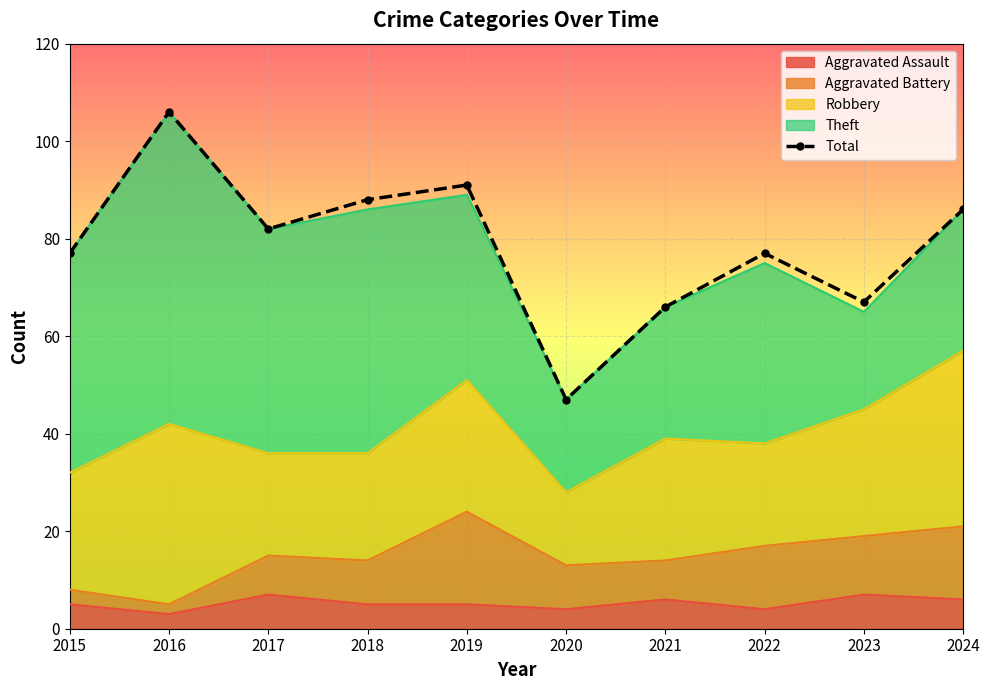

Reading left to right, list all the values displayed in this chart.

77	106	82	88	91	47	66	77	67	86